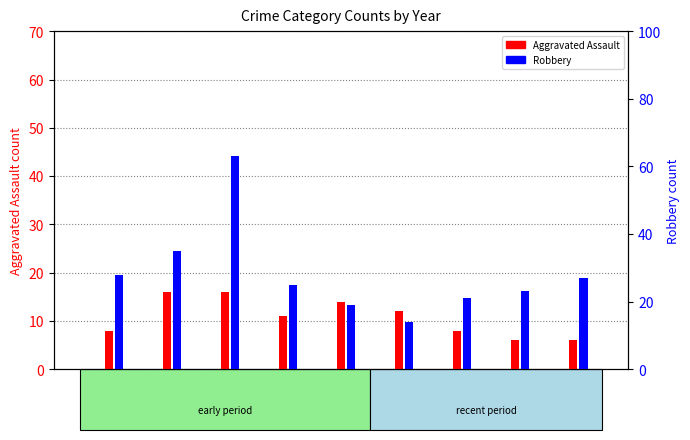

Which category has the highest value across all series?

2017